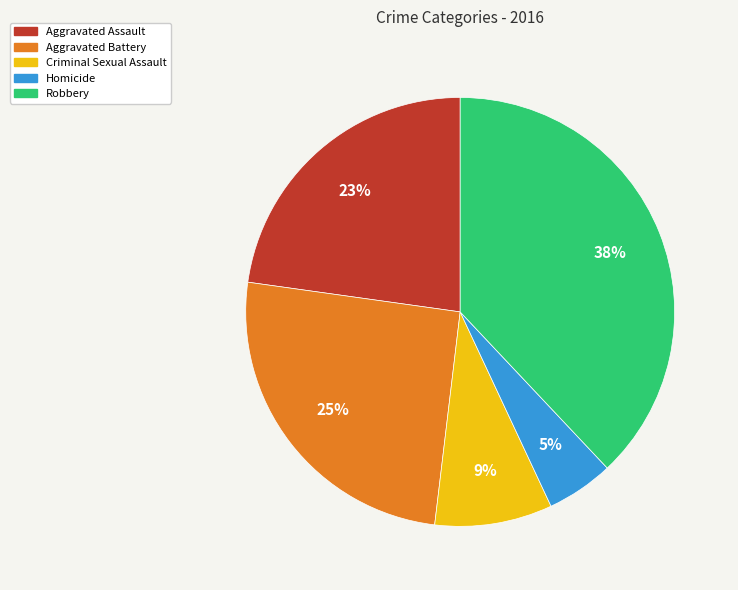

Count the number of slices in the pie.

5